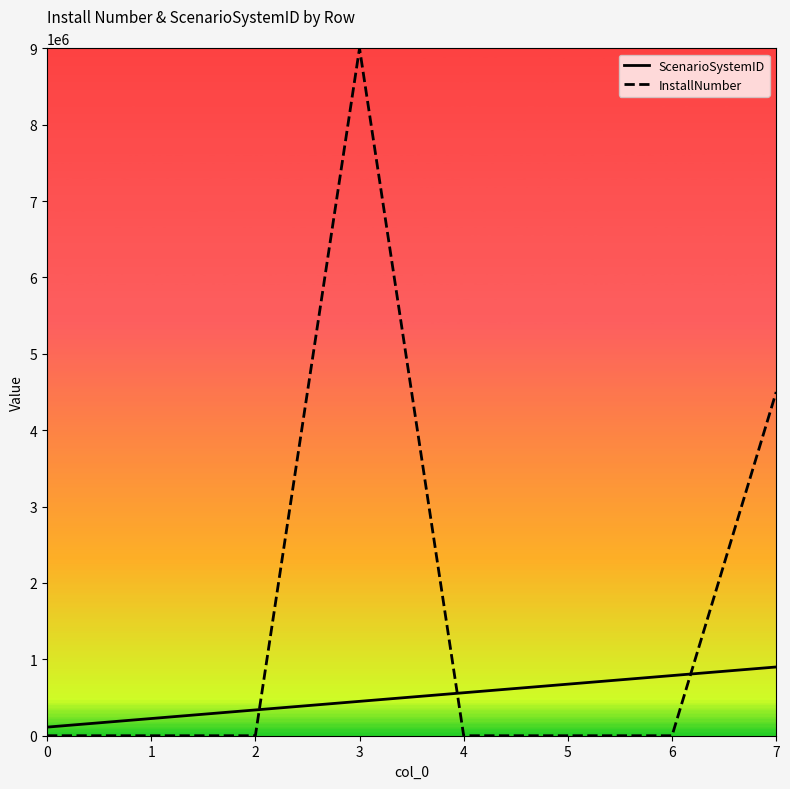

After their last crossing, which series has the higher values: ScenarioSystemID or InstallNumber?

InstallNumber